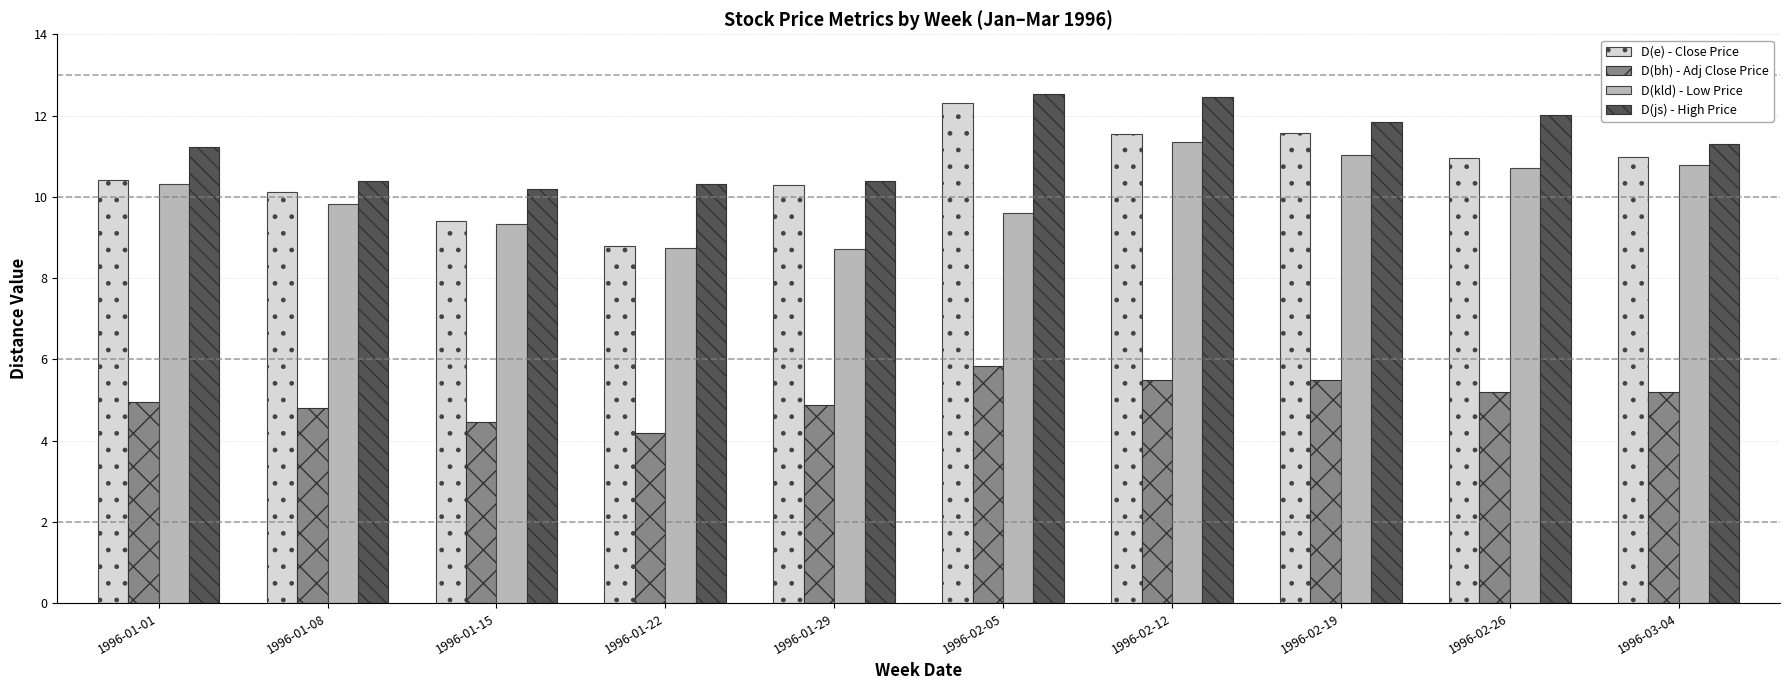

Rank the series by their maximum value, from highest to lowest.

D(js) - High Price, D(e) - Close Price, D(kld) - Low Price, D(bh) - Adj Close Price